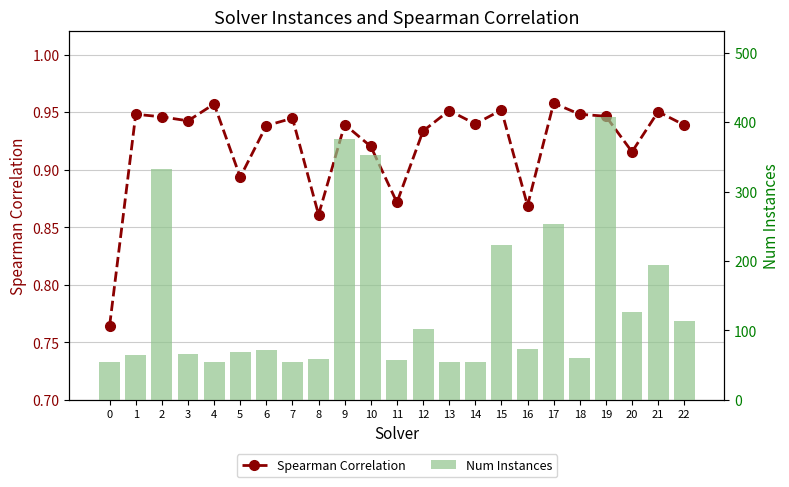

The value of Spearman Correlation at 0 is 0.8. True or false?

True